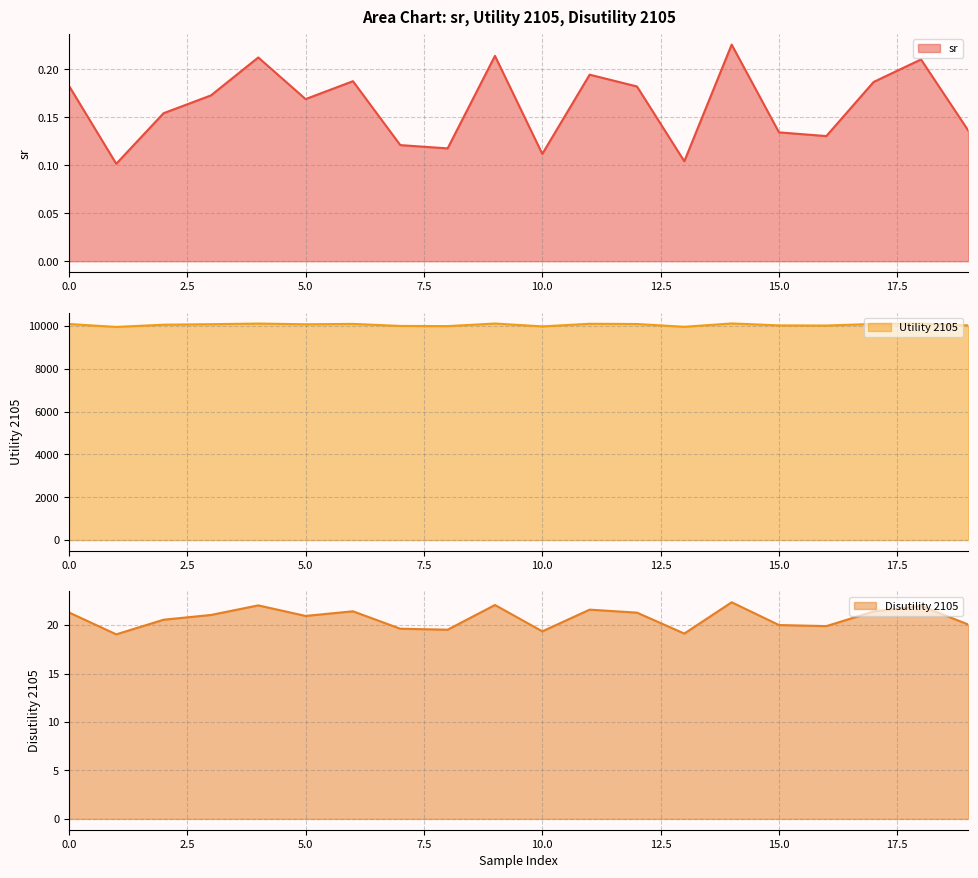

What is the highest value of the sr series?

0.2